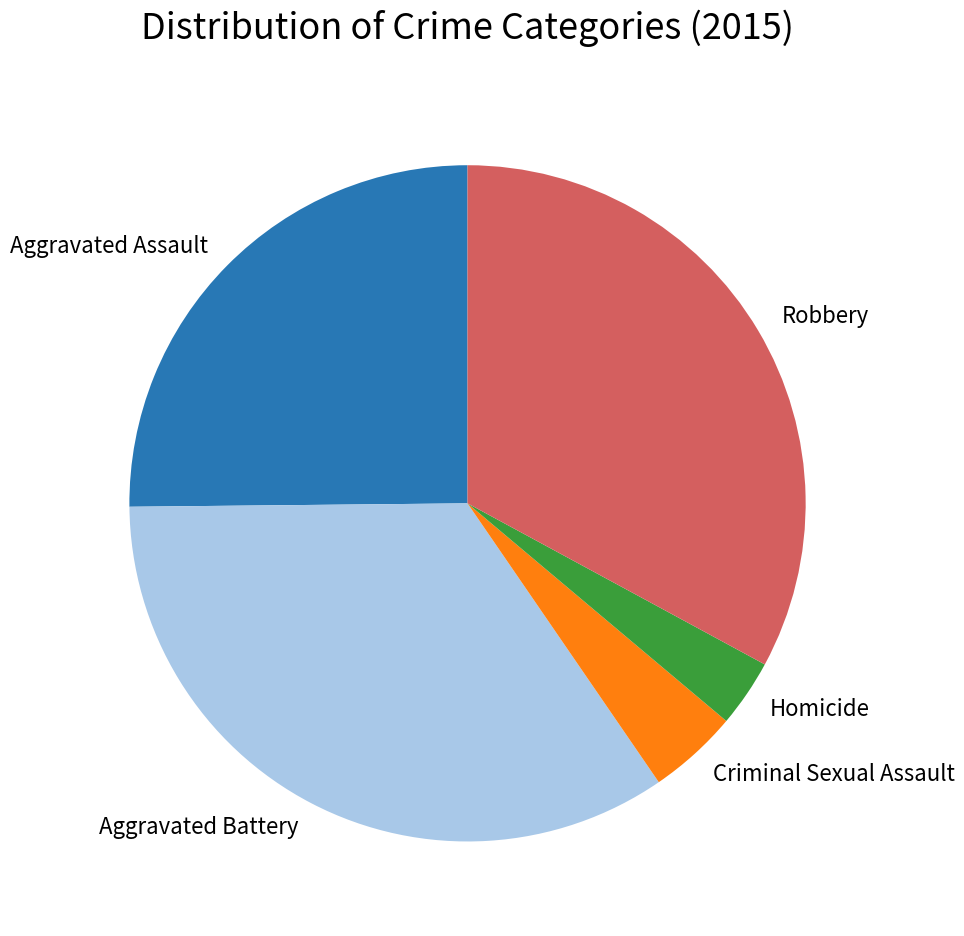

How many slices are in this pie chart?

5